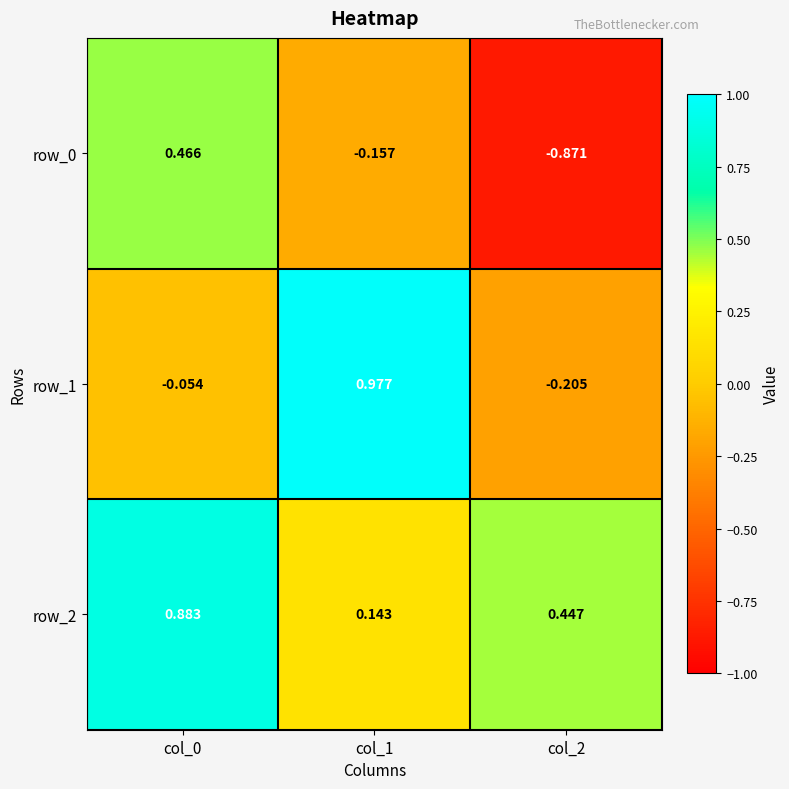

What is the minimum value for row_0?

-0.9